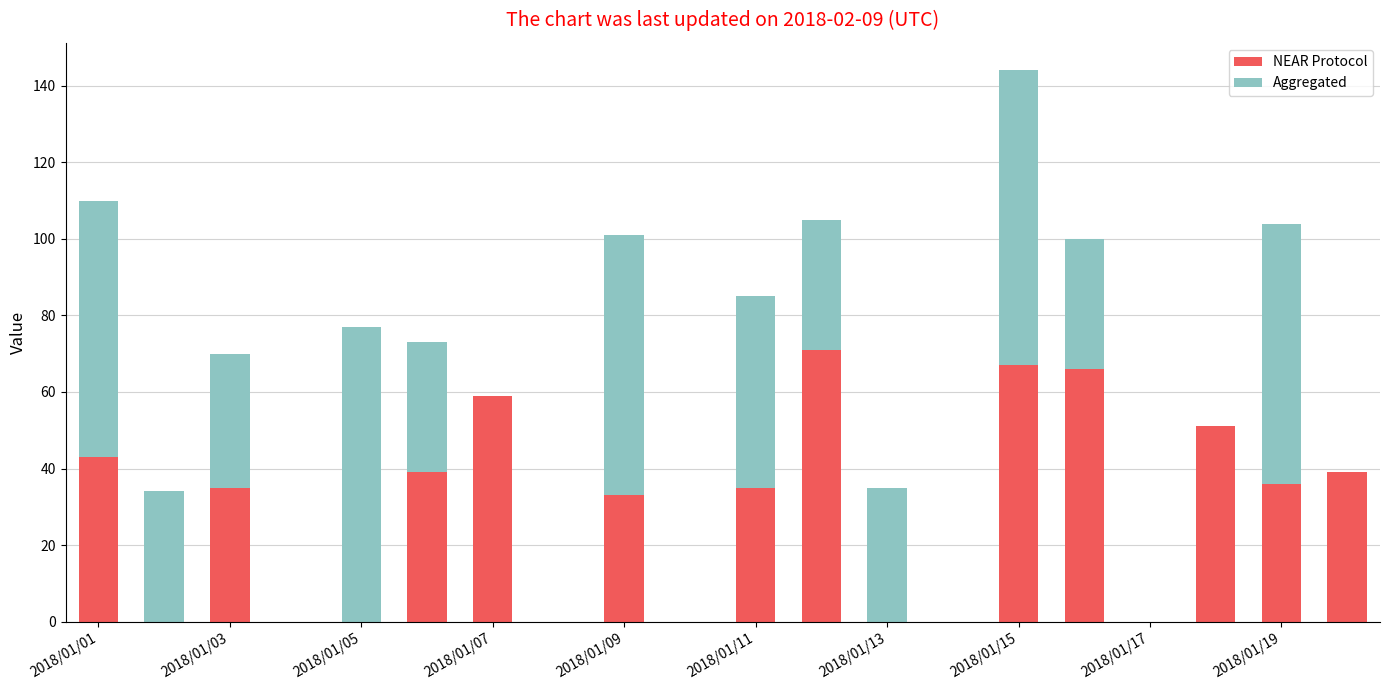

What is the maximum value for NEAR Protocol?

71